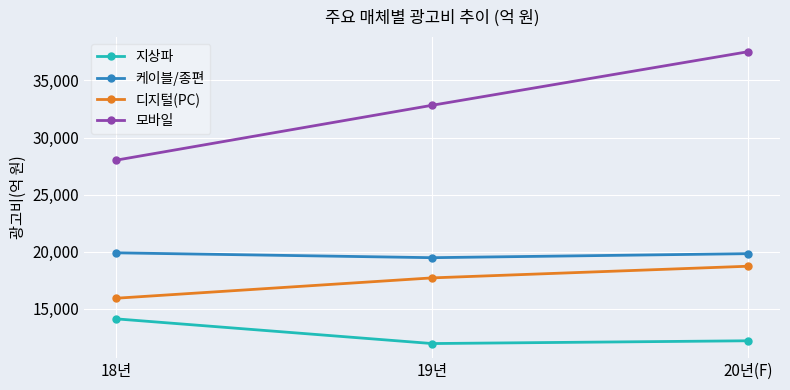

What is the difference between the 디지털(PC) values at 18년 and 19년?

1784